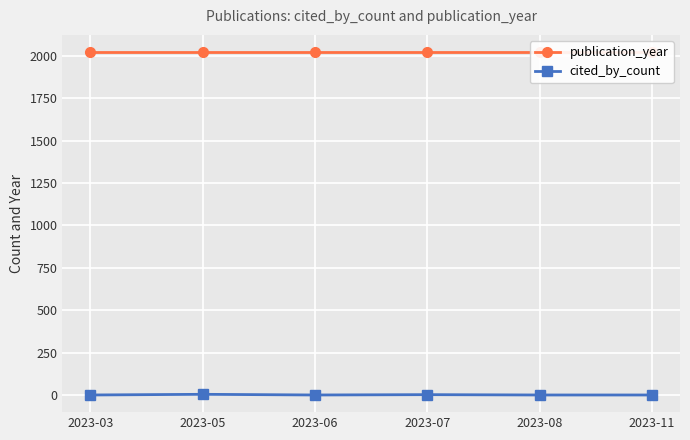

What are all the series names shown in the legend?

publication_year, cited_by_count